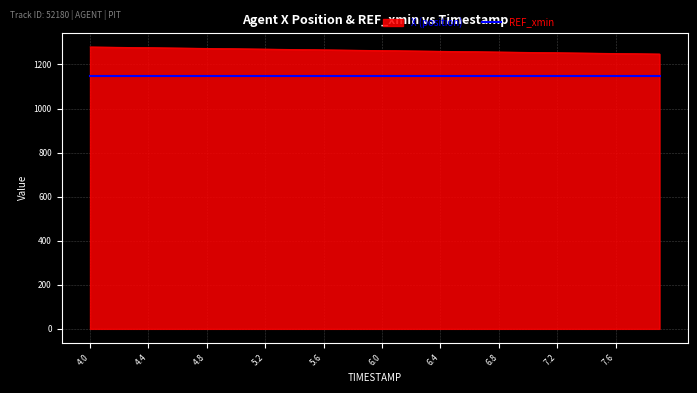

What is the difference between the maximum and minimum values in the X (position) series?

32.1